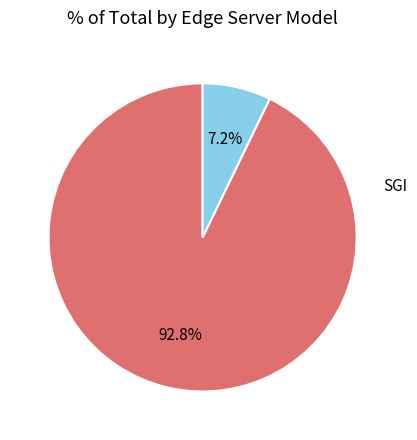

Does any single category account for the majority?

Yes